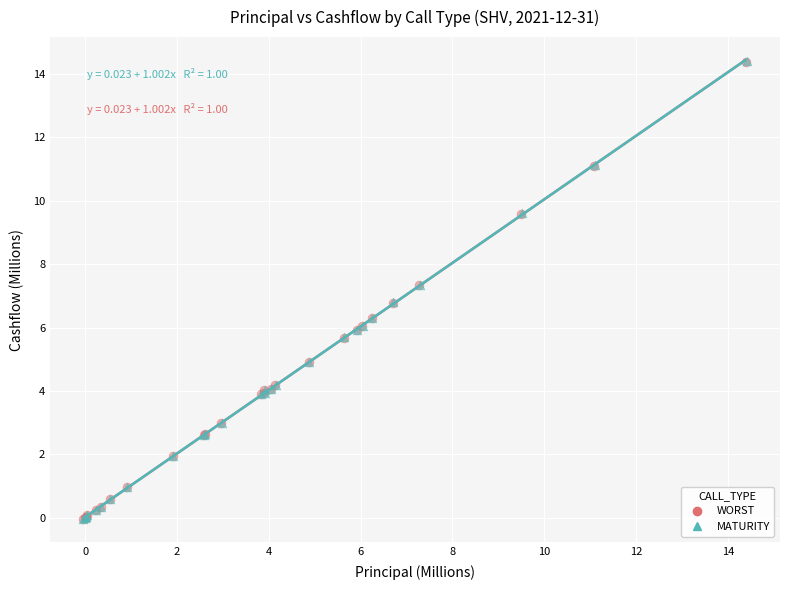

Which series has the widest spread of Y values?

MATURITY